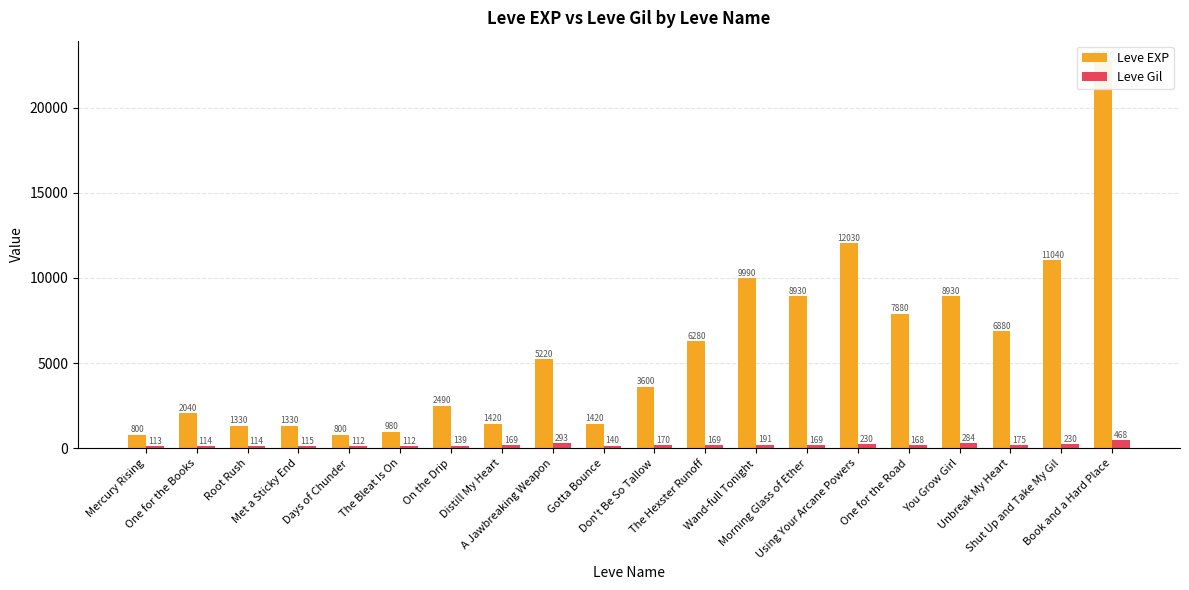

Between On the Drip and Book and a Hard Place, which is larger?

Book and a Hard Place